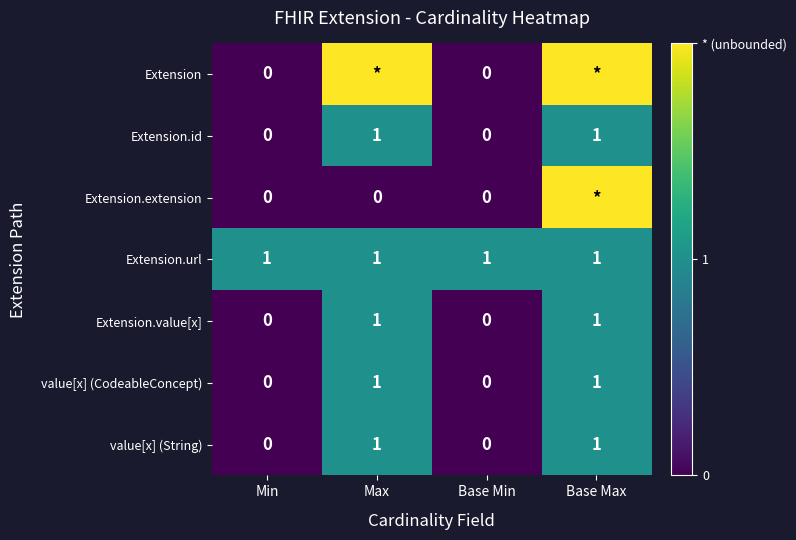

Is the value of value[x] (String) at Min greater than the value of Extension.url at Max?

No